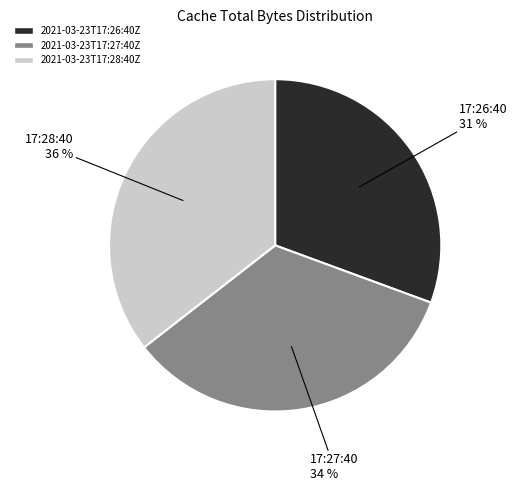

What is the ratio of the value at 2021-03-23T17:28:40Z to the value at 2021-03-23T17:26:40Z?

1.2